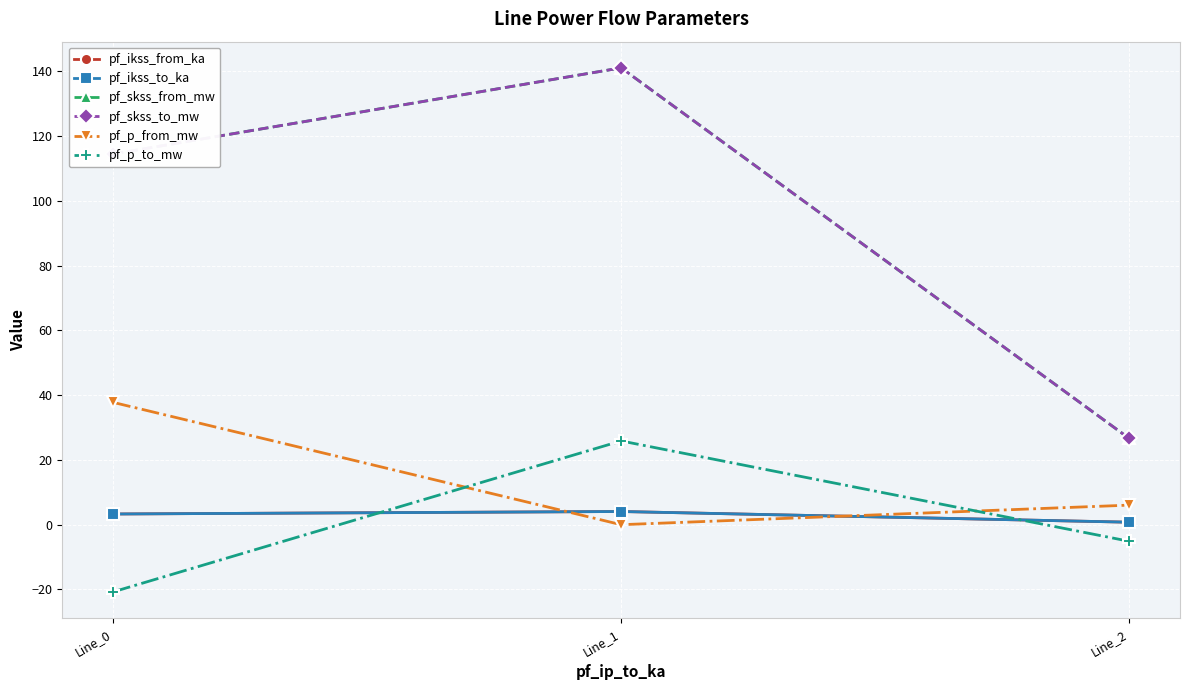

What is the sum of the pf_p_from_mw values at Line_2 and Line_1?

6.0